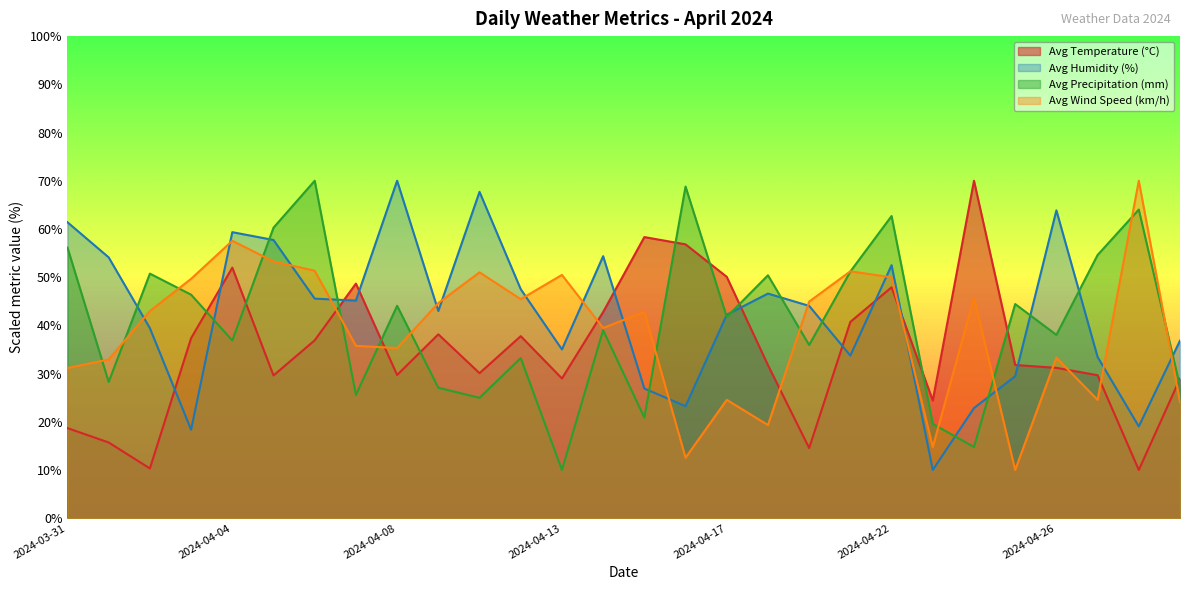

List the series in order of their overall mean, highest first.

Avg Humidity (%), Avg Precipitation (mm), Avg Wind Speed (km/h), Avg Temperature (°C)